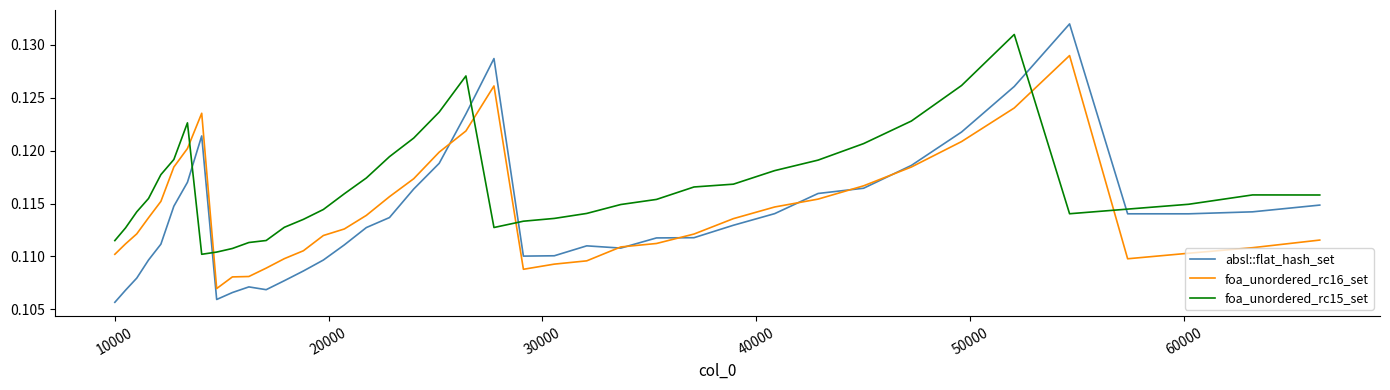

How many times do foa_unordered_rc15_set and foa_unordered_rc16_set cross each other?

6